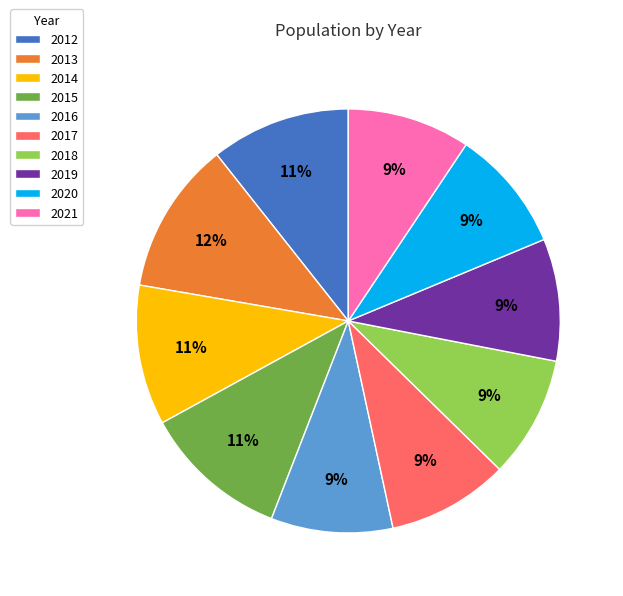

Count the number of slices in the pie.

10